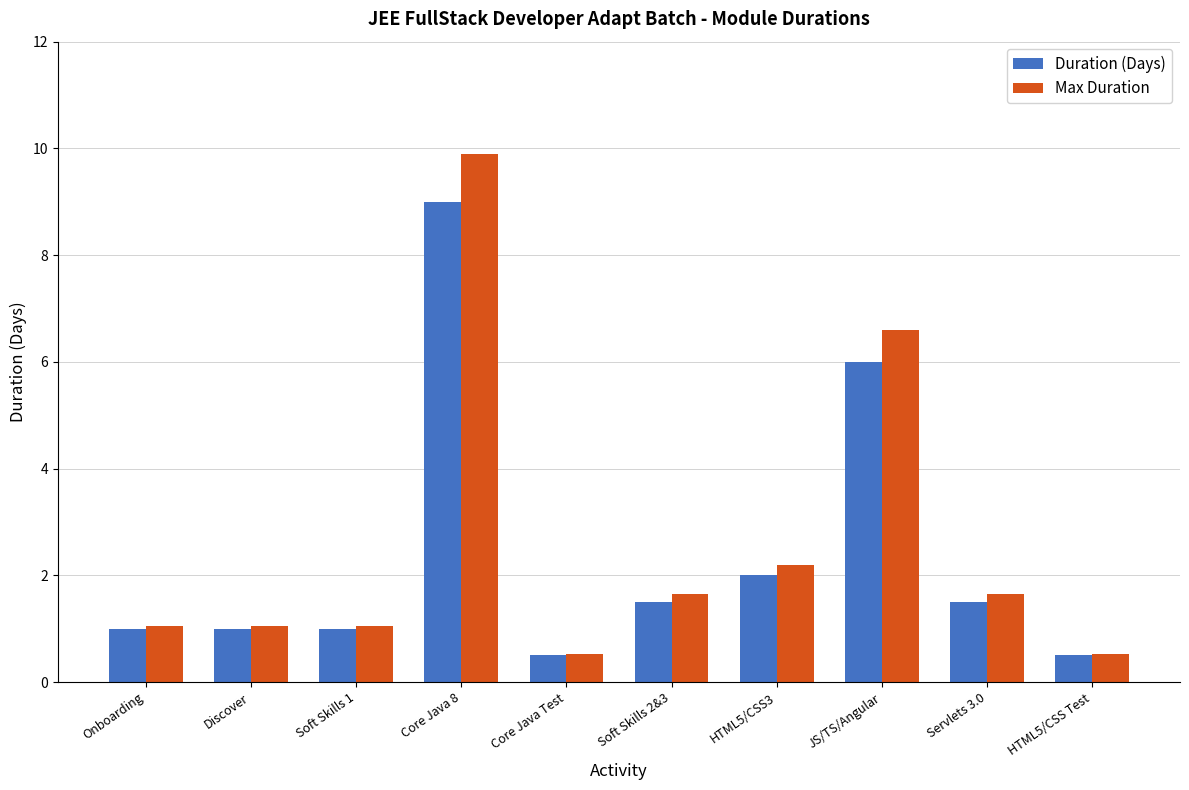

Is it true that Duration (Days) equals 1.7 at Onboarding?

False